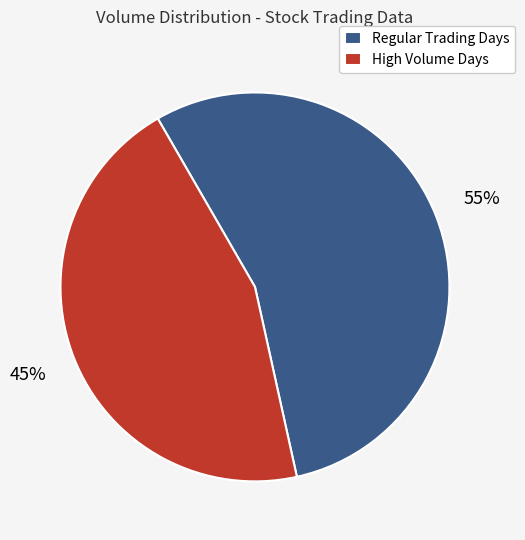

Rank the categories by value from lowest to highest.

High Volume Days, Regular Trading Days